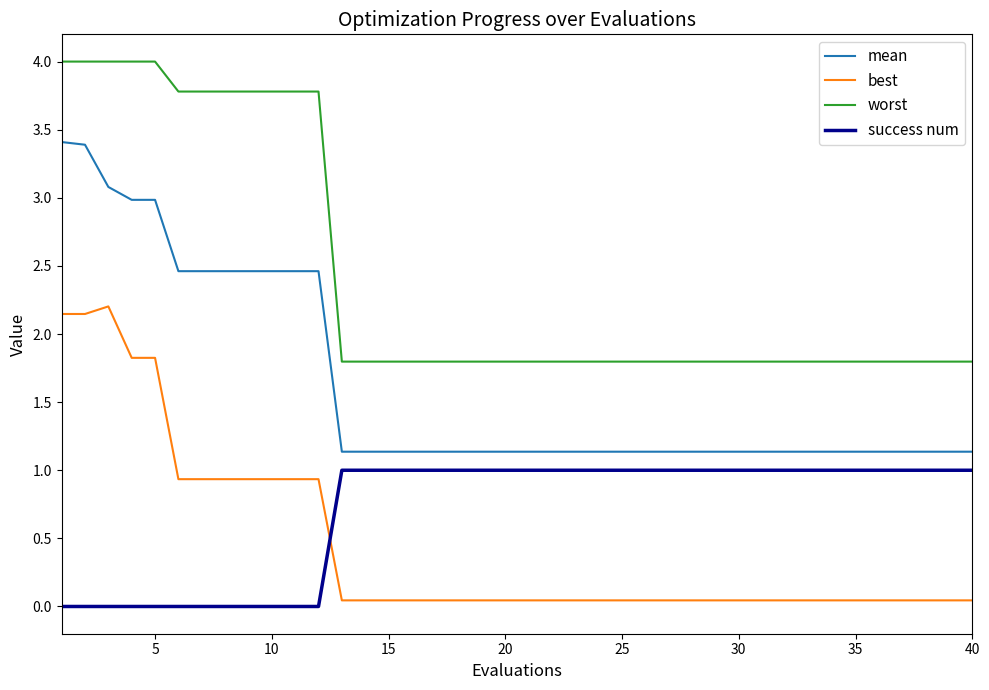

What is the difference between the maximum and second lowest values in the mean series?

2.3